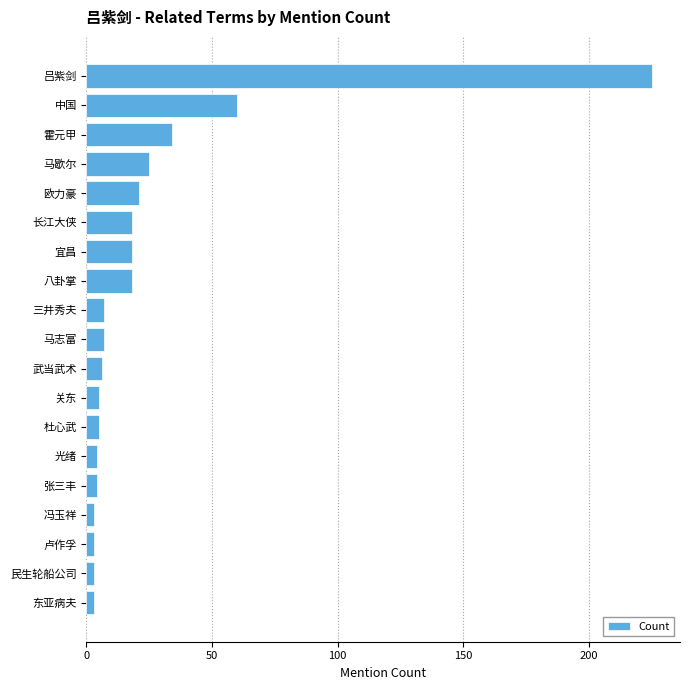

Is it true that the value at 欧力豪 is 21?

True